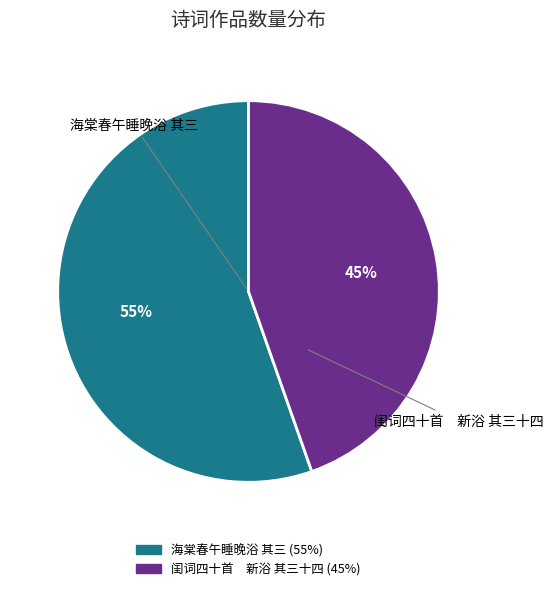

To the nearest percent, what percentage of the pie is 海棠春午睡晚浴 其三?

55%